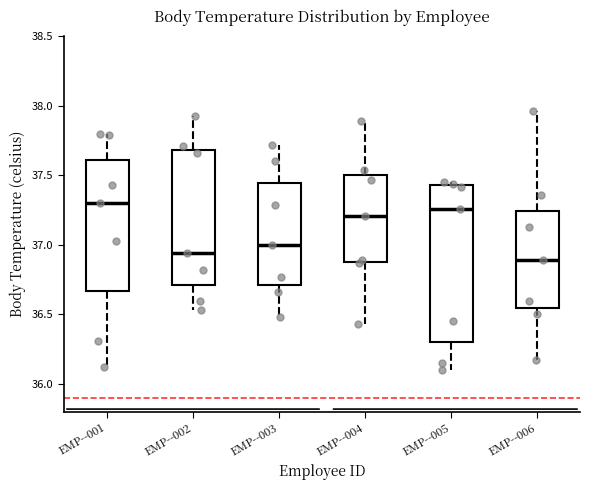

Comparing the boxes themselves (not the whiskers), which one is the tallest?

EMP--005